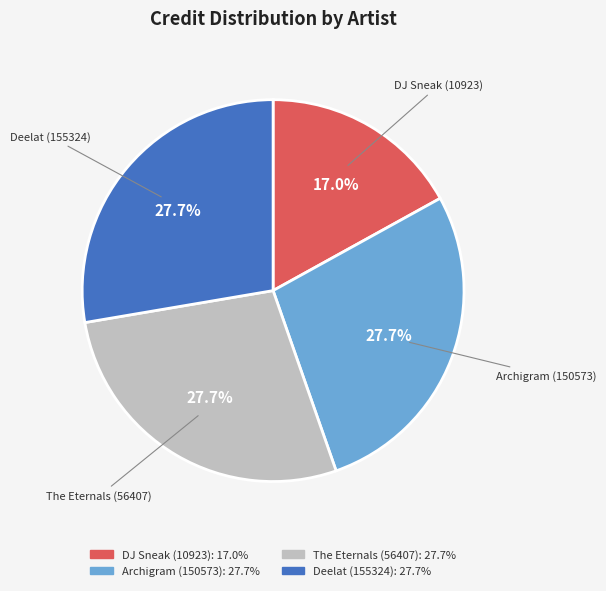

Combined, do Deelat (155324) and DJ Sneak (10923) account for over 50%?

No